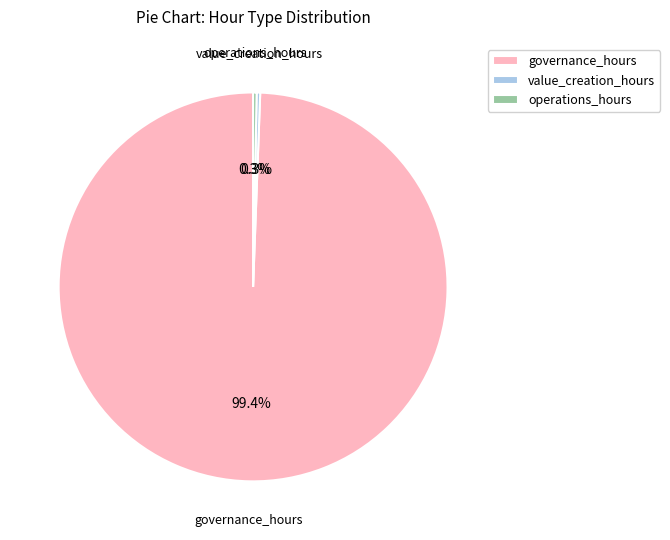

Between governance_hours and value_creation_hours, which is larger?

governance_hours